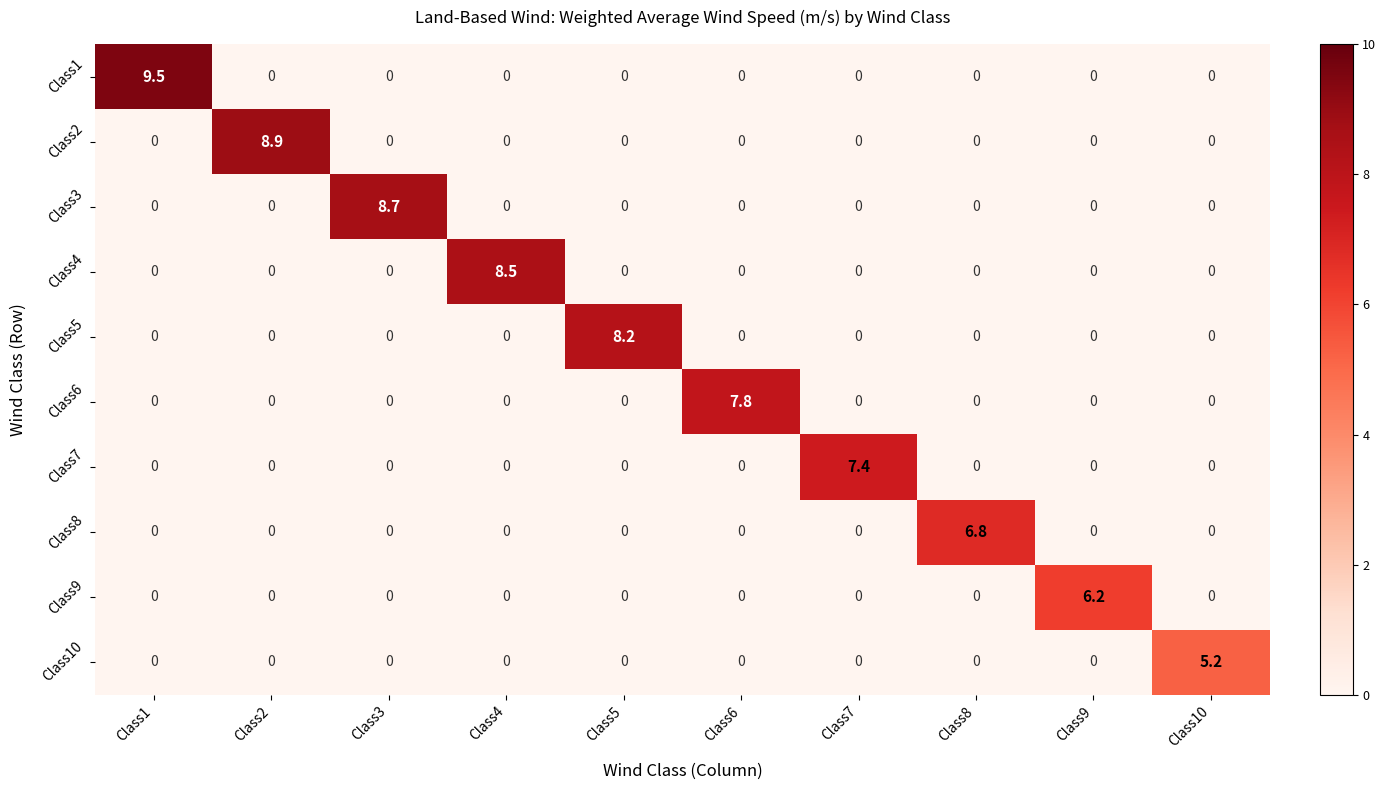

Count the number of data series in this chart.

10